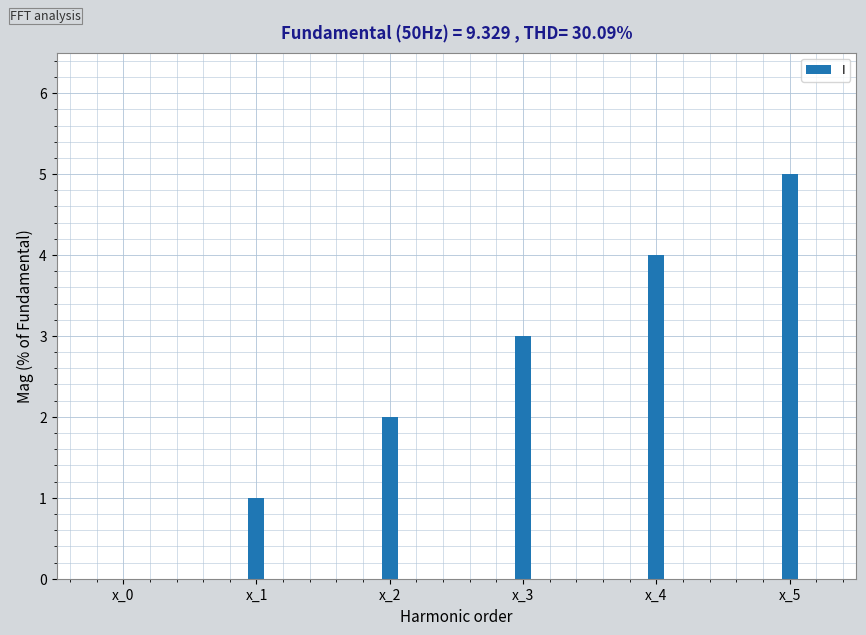

Count the number of categories in the chart.

6